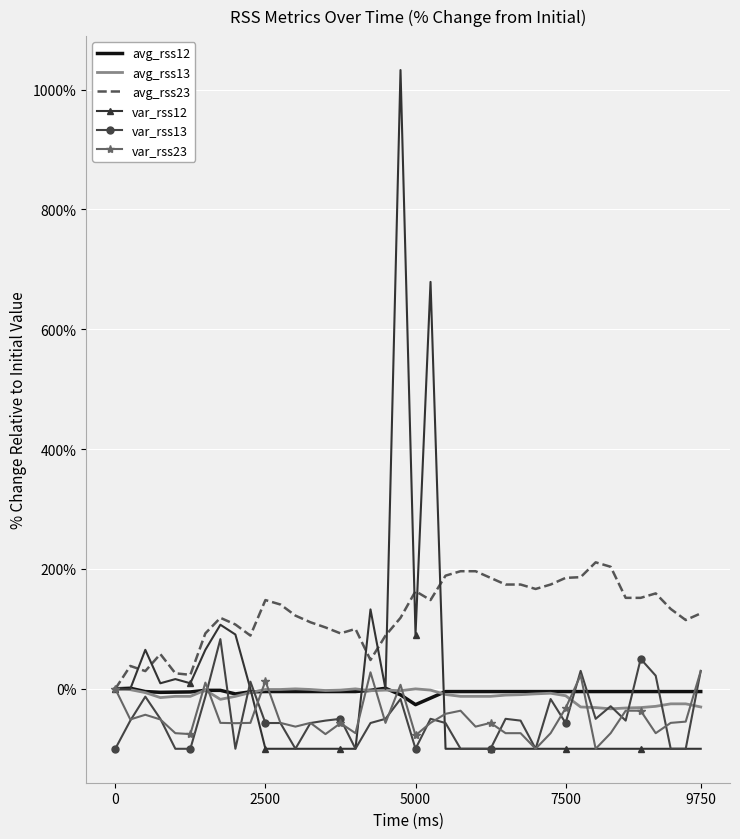

Which series has the largest range (max minus min)?

var_rss12